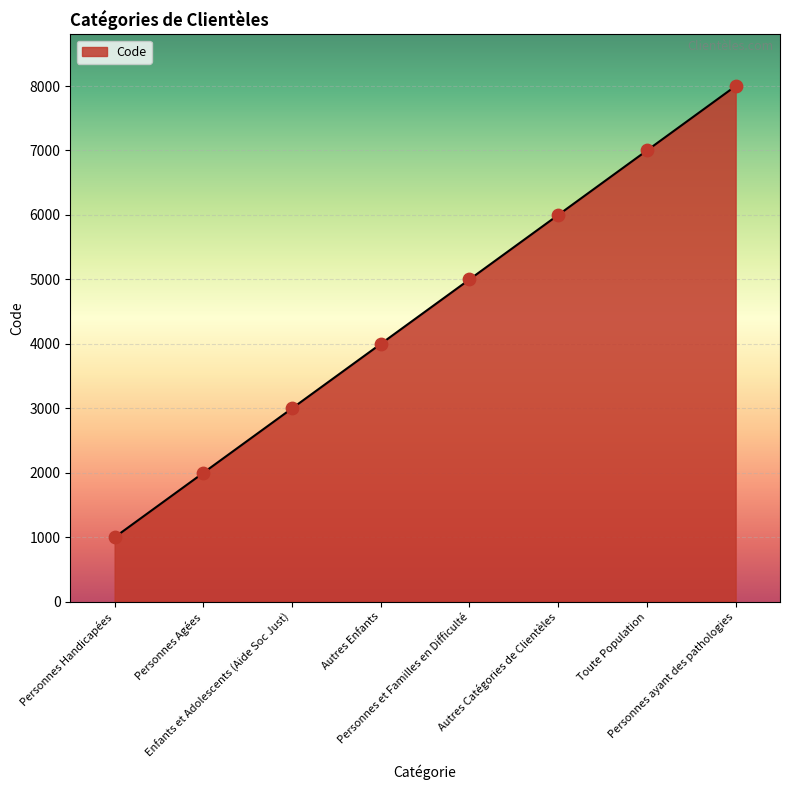

Which has a higher value, Personnes ayant des pathologies or Personnes Agées?

Personnes ayant des pathologies